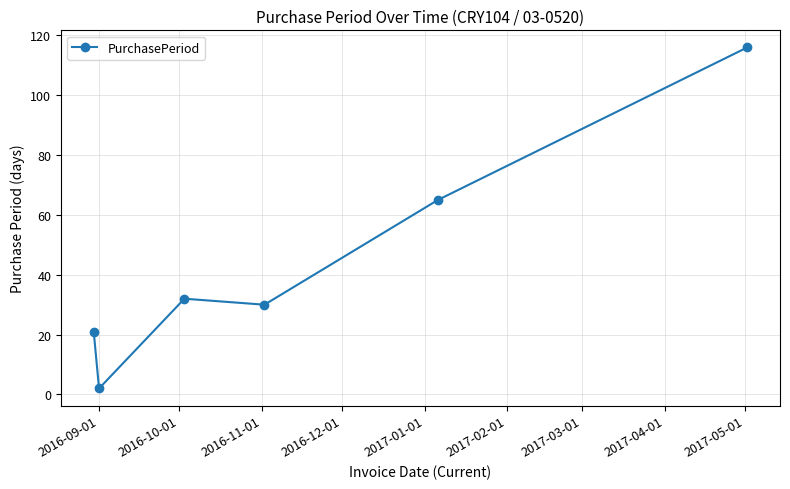

What is the average value?

44